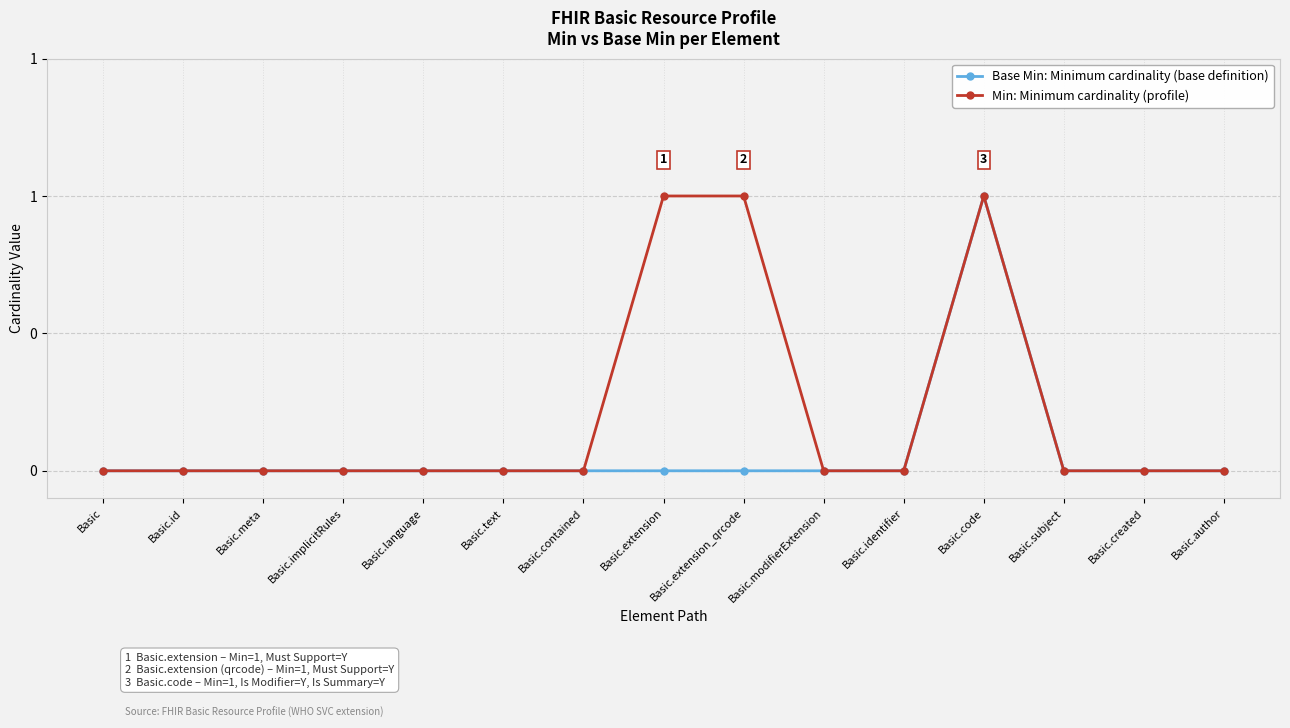

What is the label of the 1st point from the left?

Basic